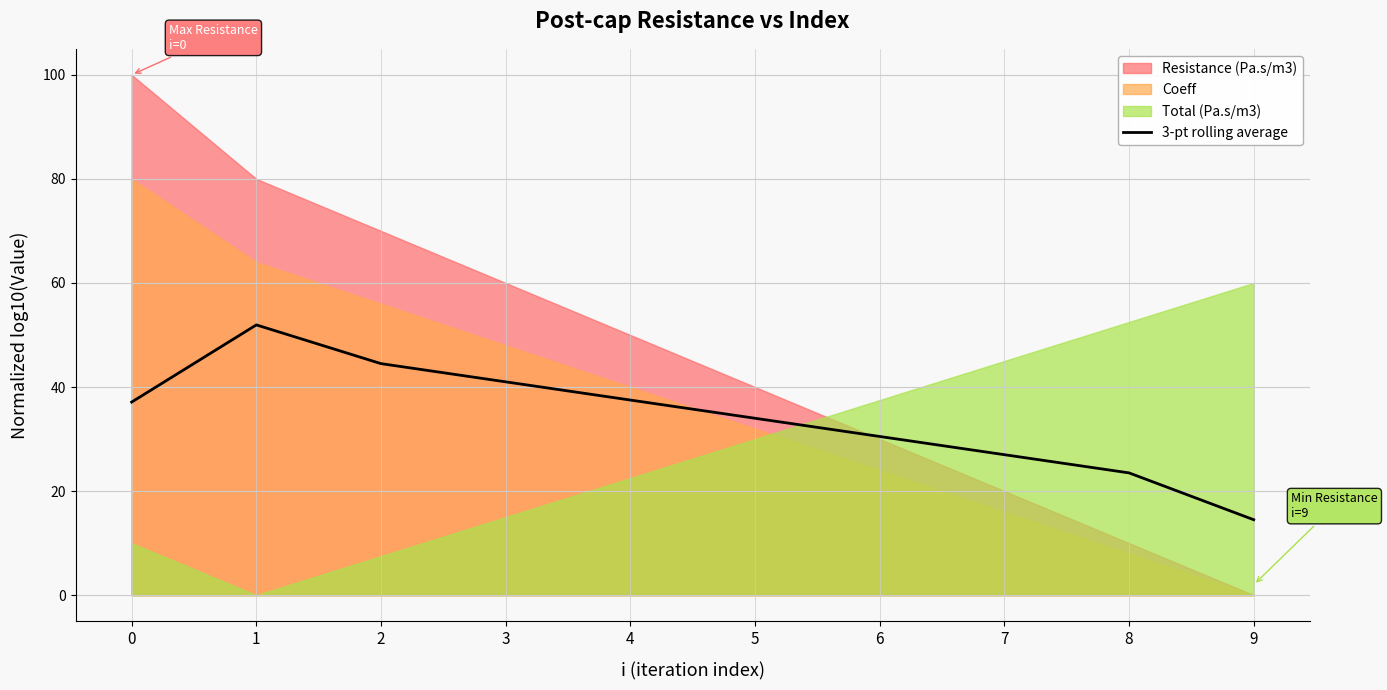

The value of 3-pt rolling average at 8 is 23.5. True or false?

True